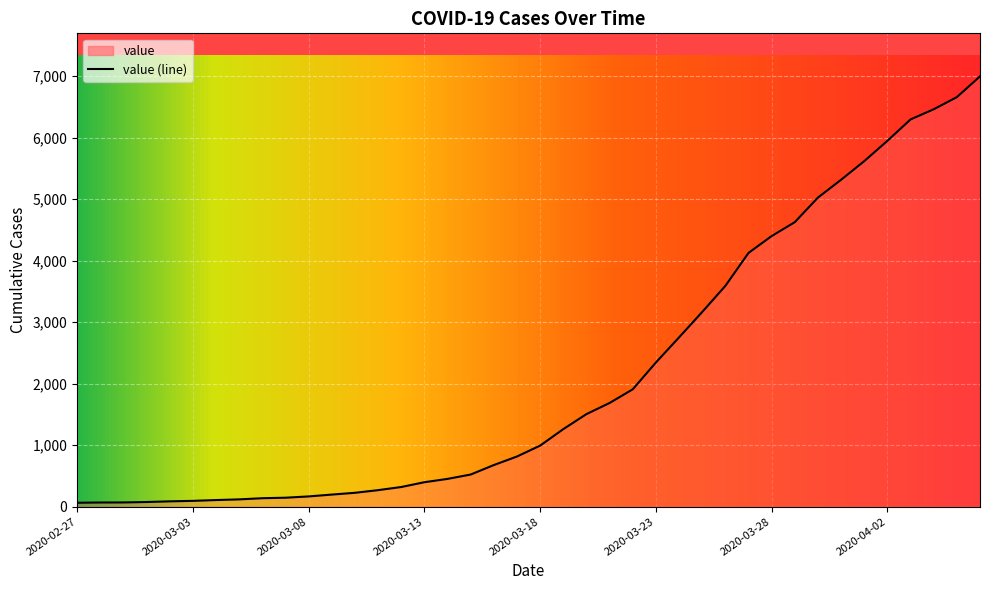

Which category has the highest value across all series?

2020-04-06